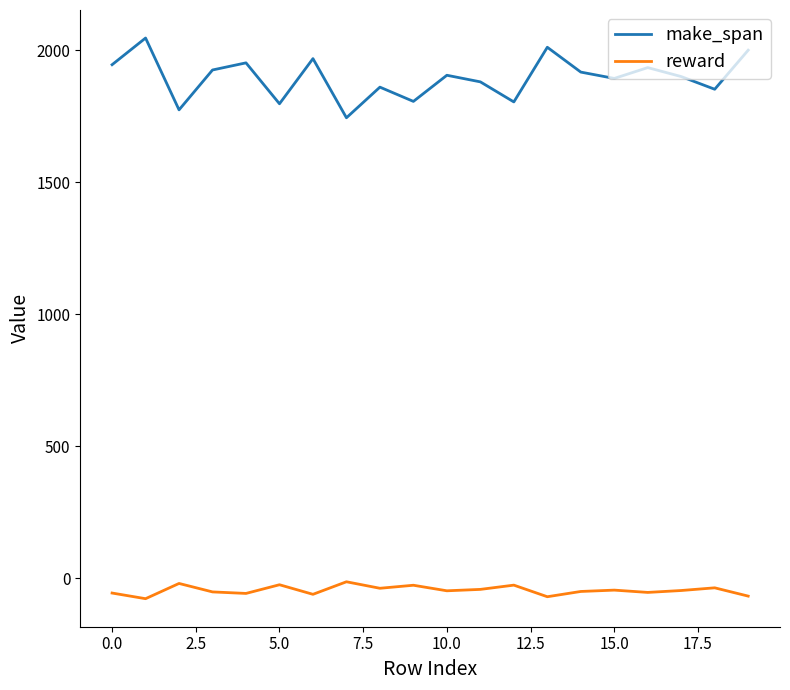

What is the highest value of the make_span series?

2046.0